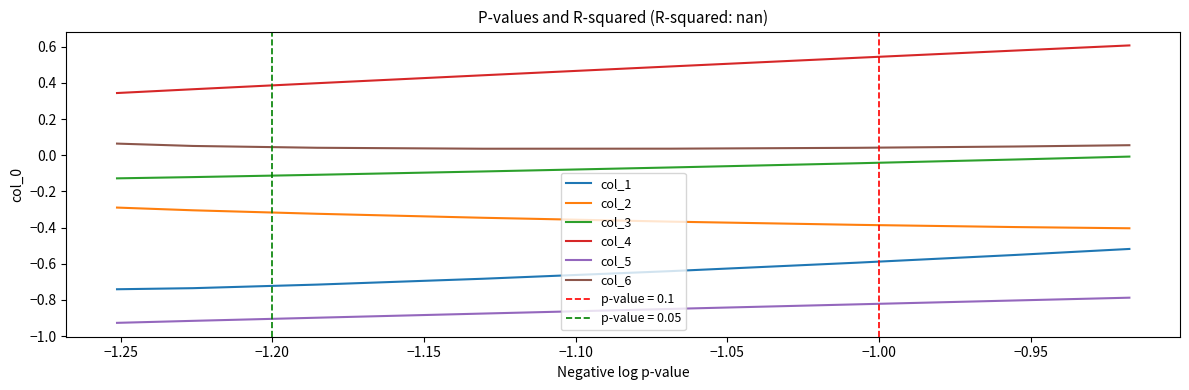

How many lines are shown in the chart?

6